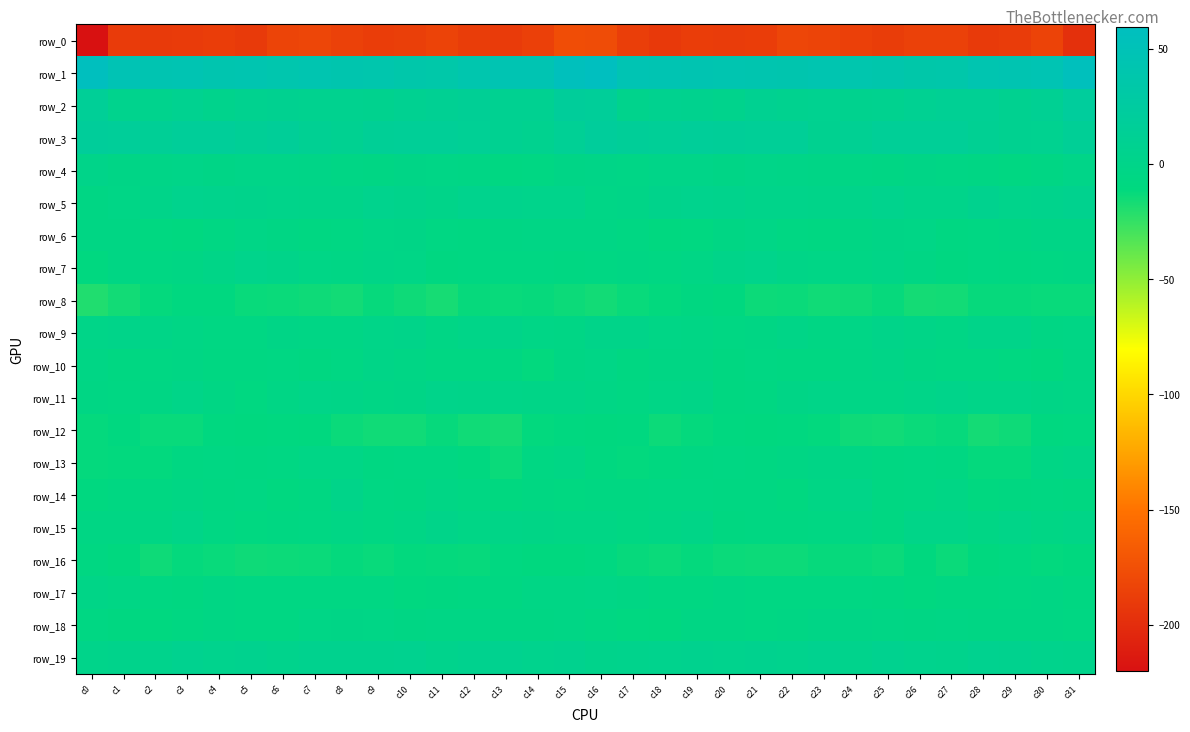

List the series in order of their peak value, highest first.

row_1, row_2, row_3, row_19, row_5, row_7, row_11, row_9, row_15, row_4, row_14, row_13, row_10, row_17, row_18, row_6, row_16, row_8, row_12, row_0